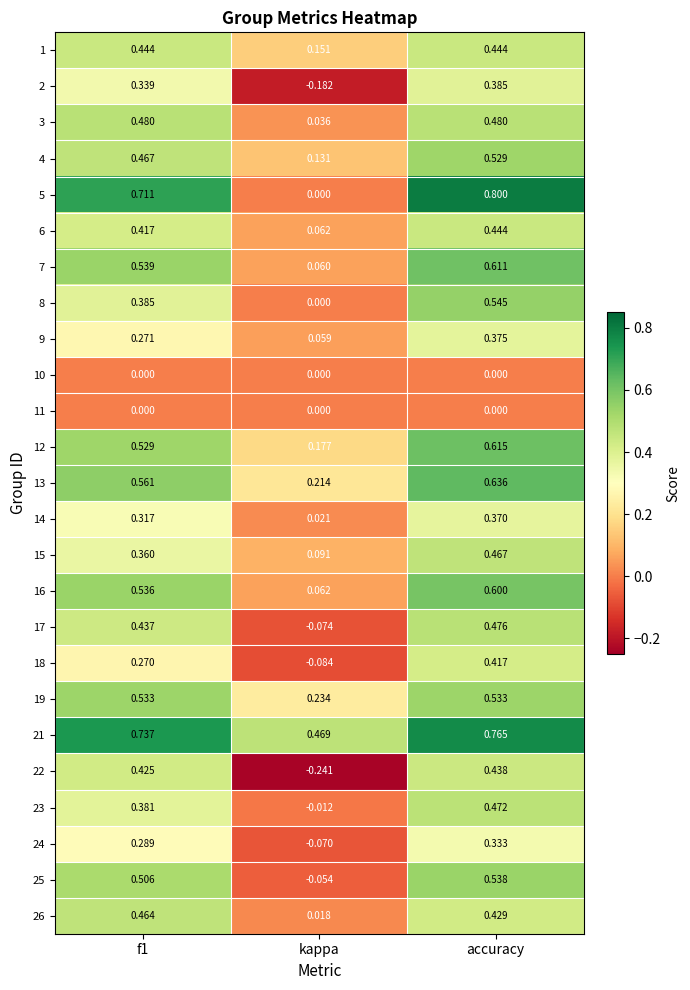

Where is 25 nearest to the value 0?

kappa